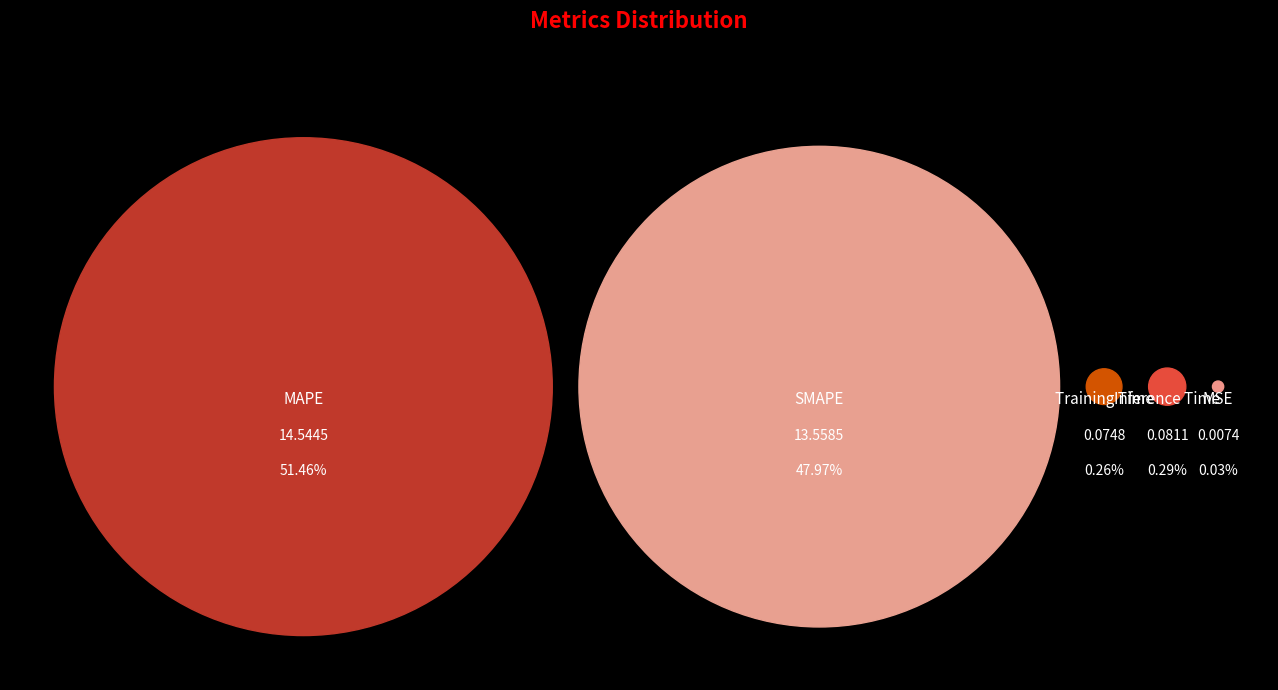

What percentage is the SMAPE slice, to the nearest percent?

48%